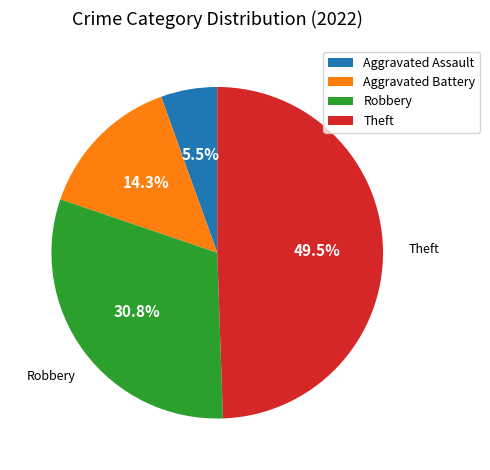

To the nearest percent, what is the difference between the Robbery and Aggravated Assault slice percentages?

25%